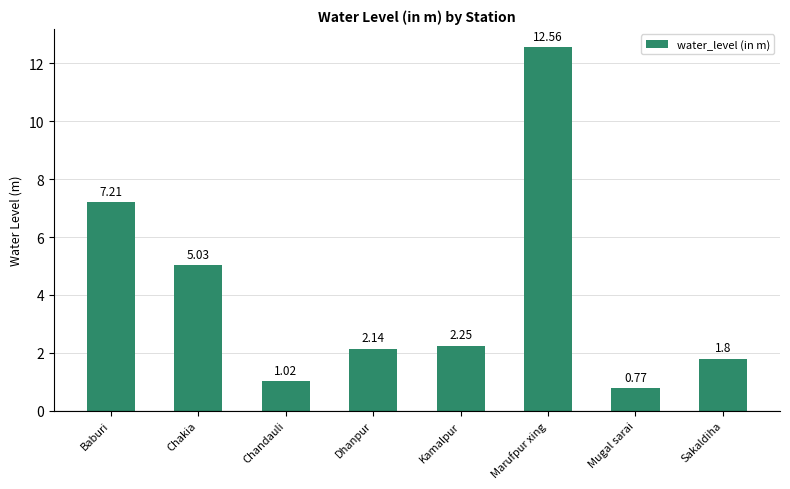

Which has a higher value, Chakia or Mugal sarai?

Chakia